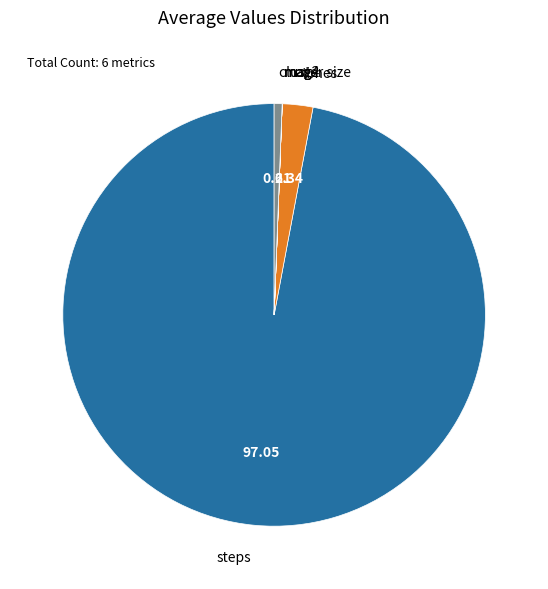

Is times the majority of the pie?

No